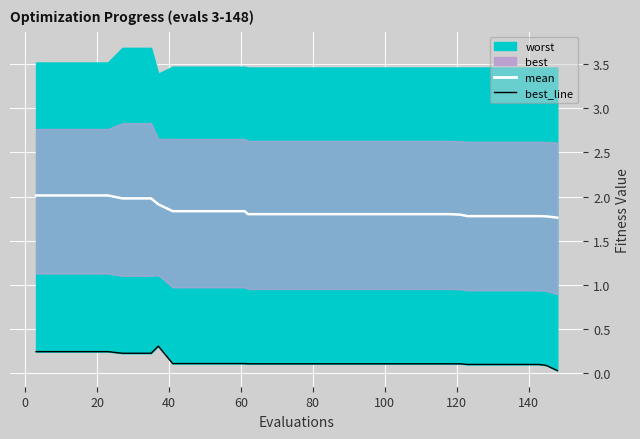

The mean series shows 0.8 at 25. True or false?

False